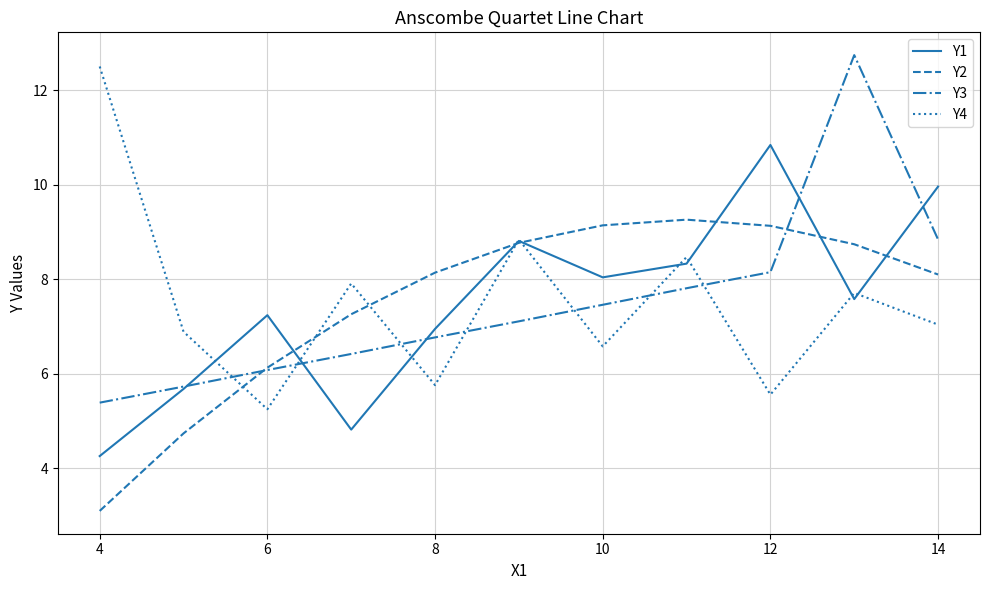

True or false: Y4 and Y3 cross at least once.

True